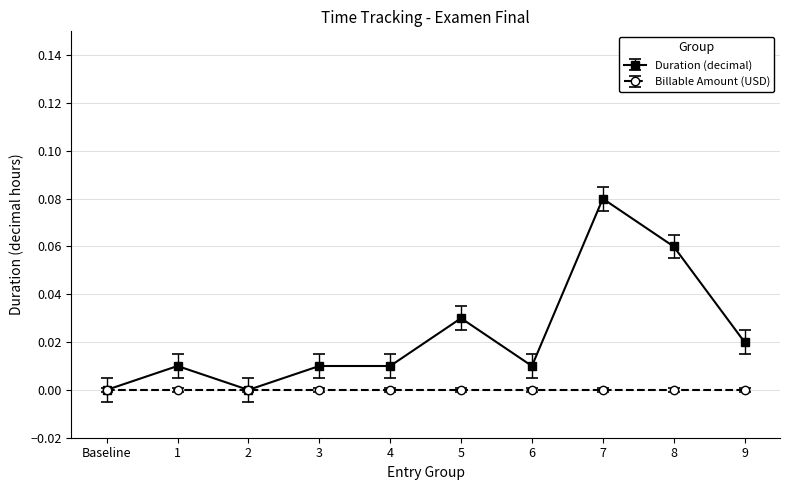

Which series has the largest range (max minus min)?

Duration (decimal)